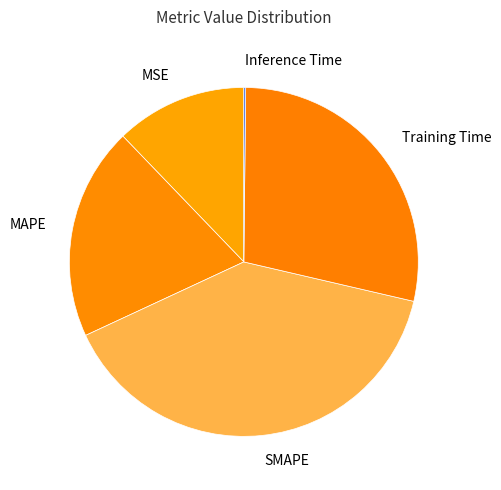

True or false: SMAPE accounts for 52% of the total.

False